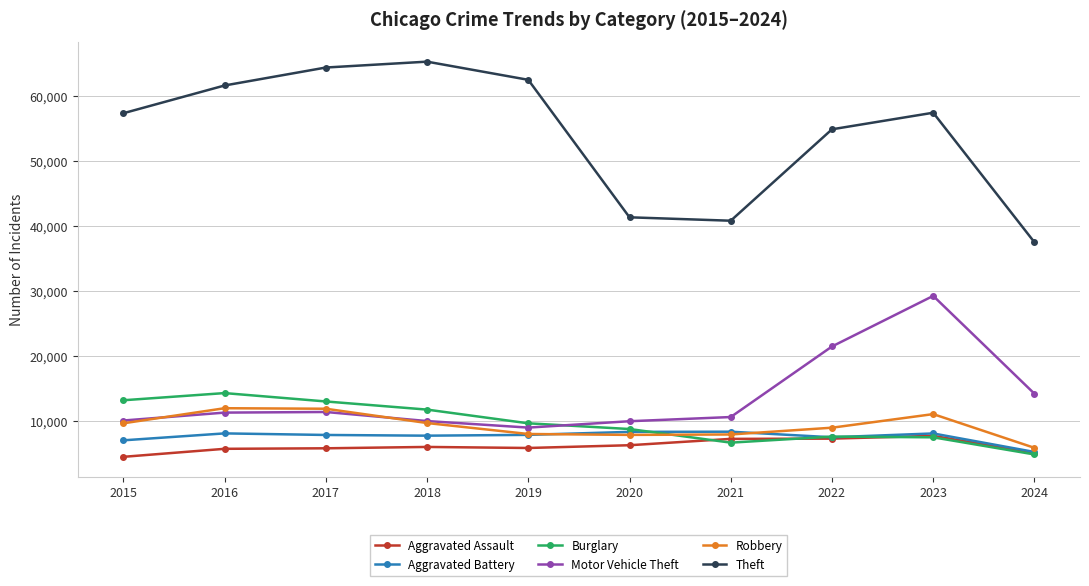

What is the difference between the maximum and second lowest values in the Robbery series?

4105